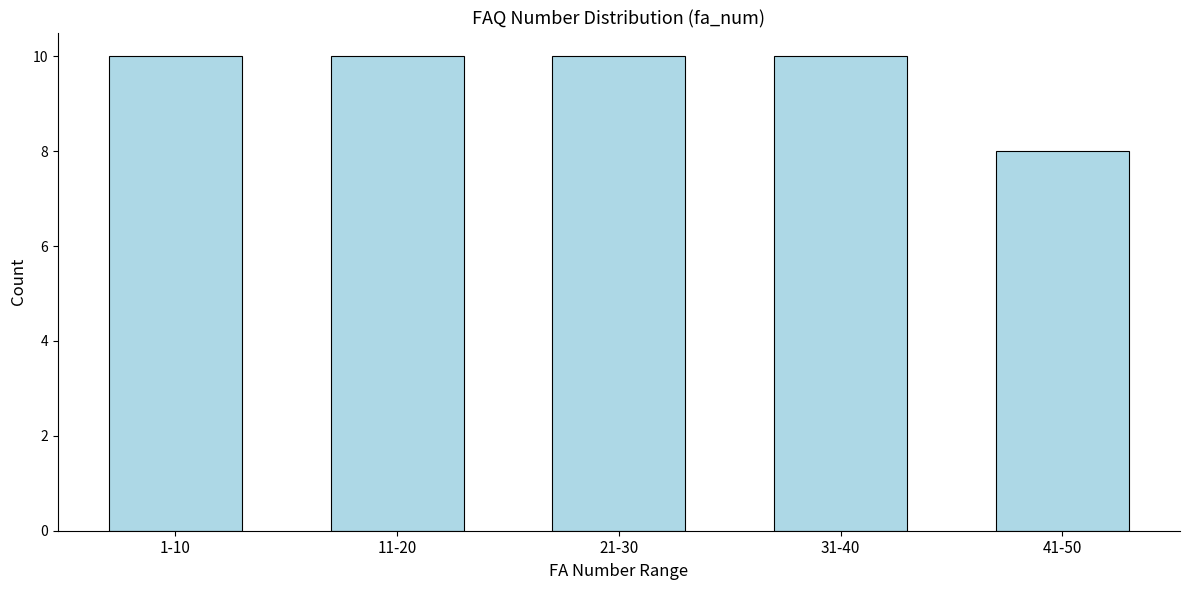

Reading left to right, what are all the values shown in this chart?

1-10=10	11-20=10	21-30=10	31-40=10	41-50=8